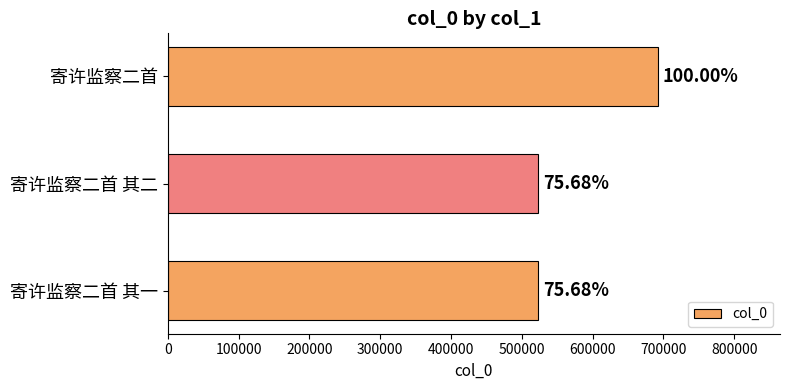

What is the minimum value shown in the chart?

523444